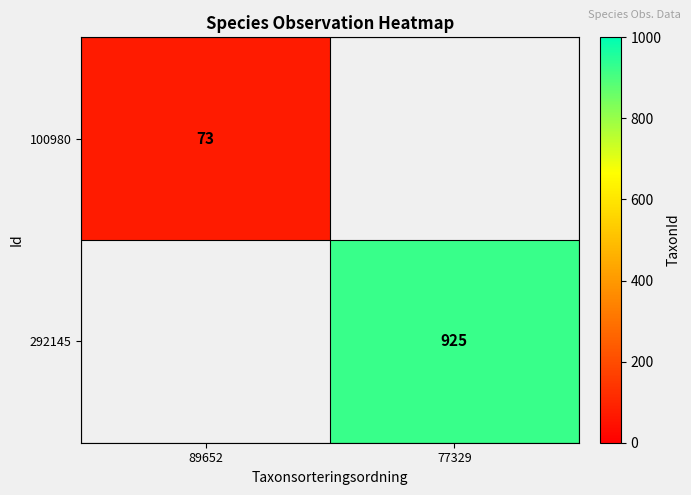

The value of 100980 at 89652 is 73. True or false?

True